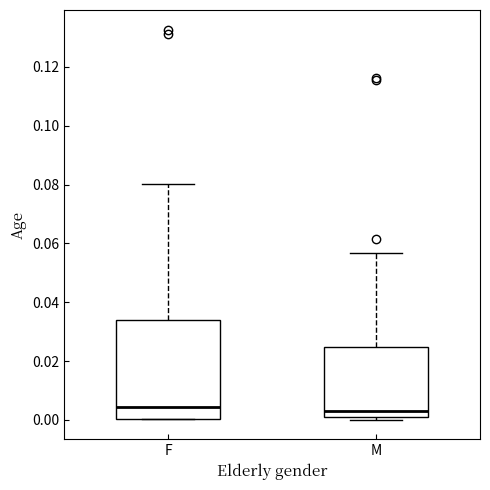

Comparing the boxes themselves (not the whiskers), which one is the tallest?

F